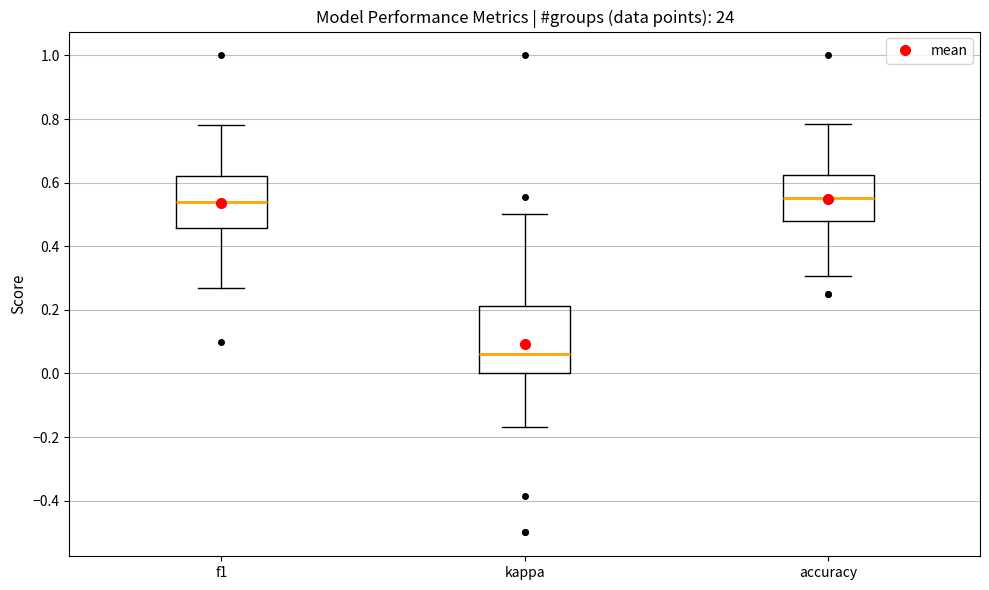

Reading left to right, read every box against the y-axis: the position of its median line, the range the box covers, and the ends of its whiskers. The values are not printed on the chart, so give them approximately, as read against the axis.

f1: median 0.54, box 0.46 to 0.62, whiskers 0.26 to 0.78
kappa: median 0.06, box 0.00 to 0.22, whiskers -0.16 to 0.50
accuracy: median 0.56, box 0.48 to 0.62, whiskers 0.30 to 0.78